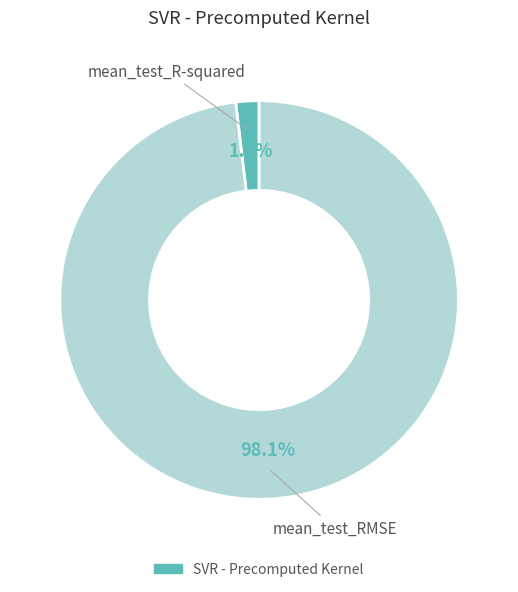

Is there any slice that represents more than half of the pie?

Yes